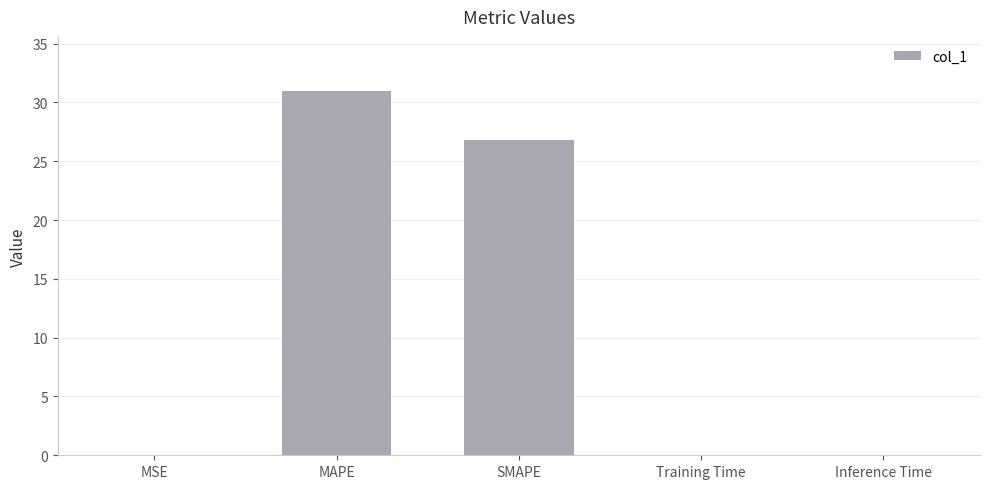

The chart shows a value of 0.0 at Training Time. True or false?

True